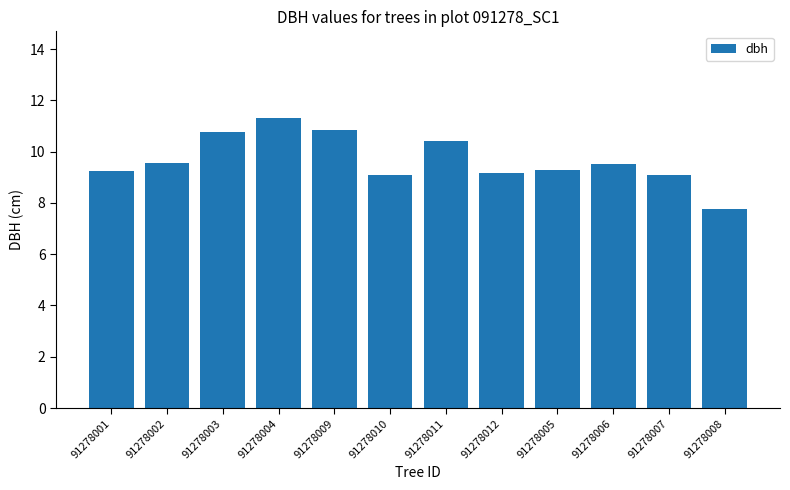

What is the sum of the values at 91278006 and 91278011?

19.9